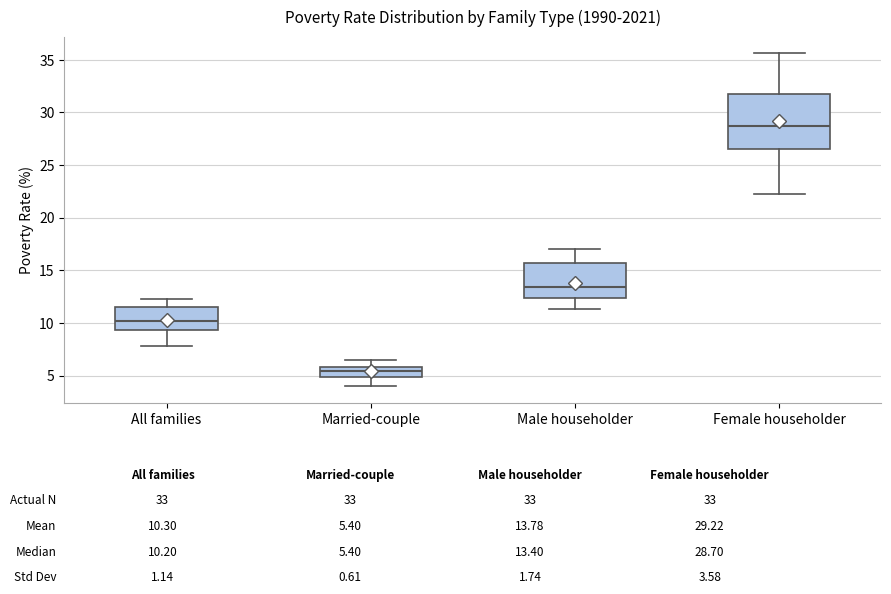

Which box's median line is the lowest?

Married-couple